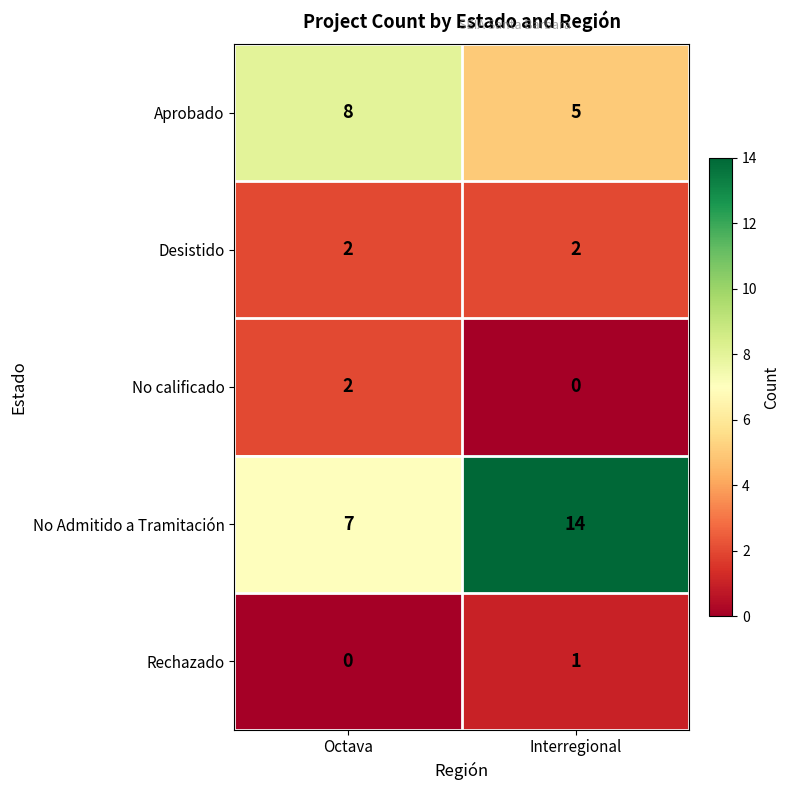

Reading left to right, extract all data points from this chart.

Aprobado: 8	5
Desistido: 2	2
No calificado: 2	0
No Admitido a Tramitación: 7	14
Rechazado: 0	1